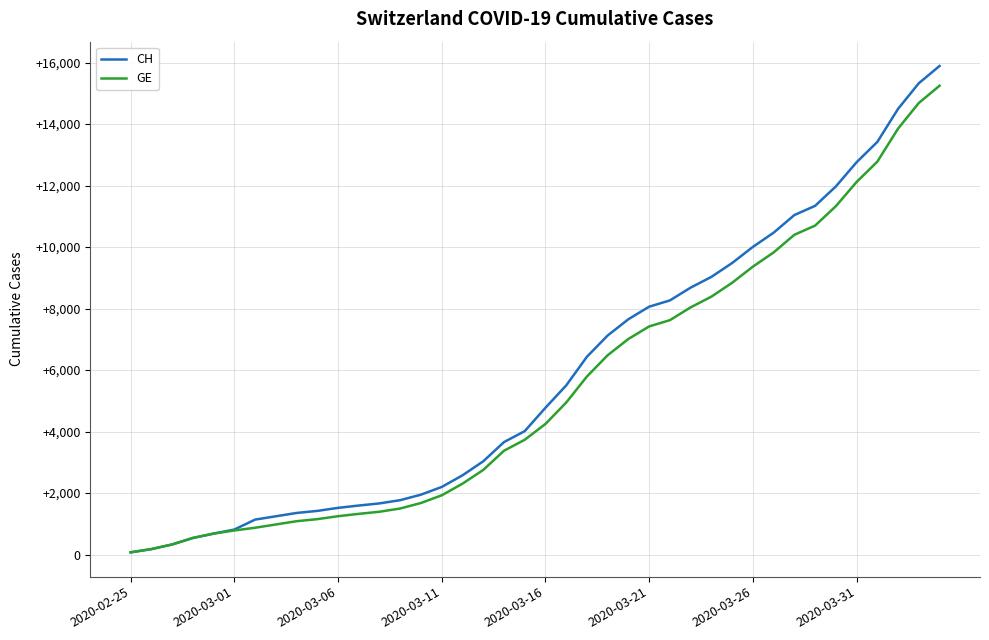

Which series has the widest spread of values?

CH